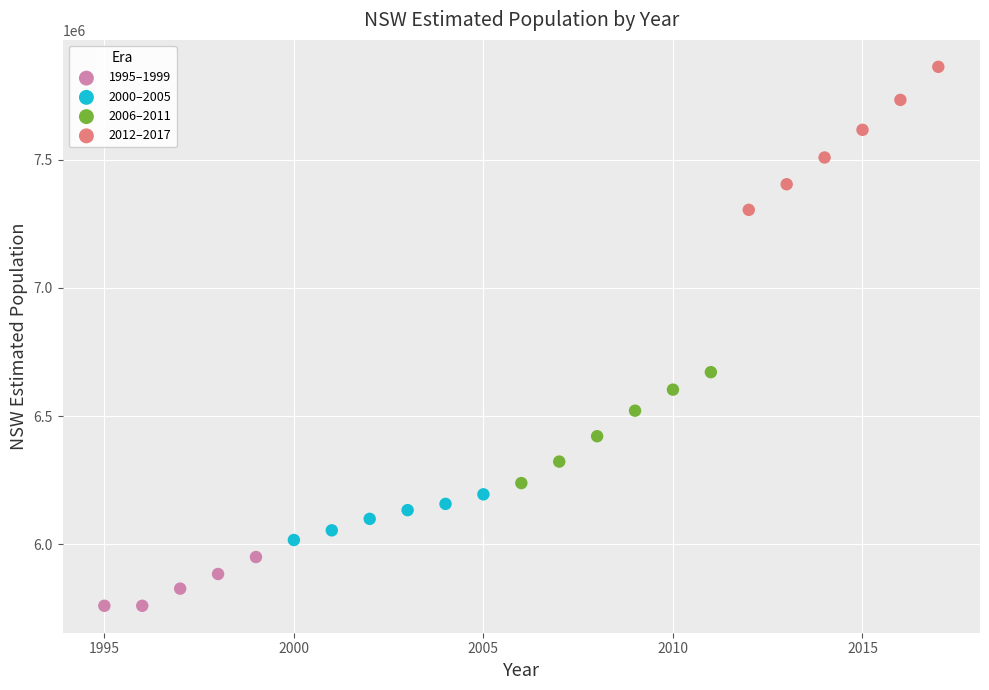

Which series reaches the minimum Y coordinate?

1995–1999